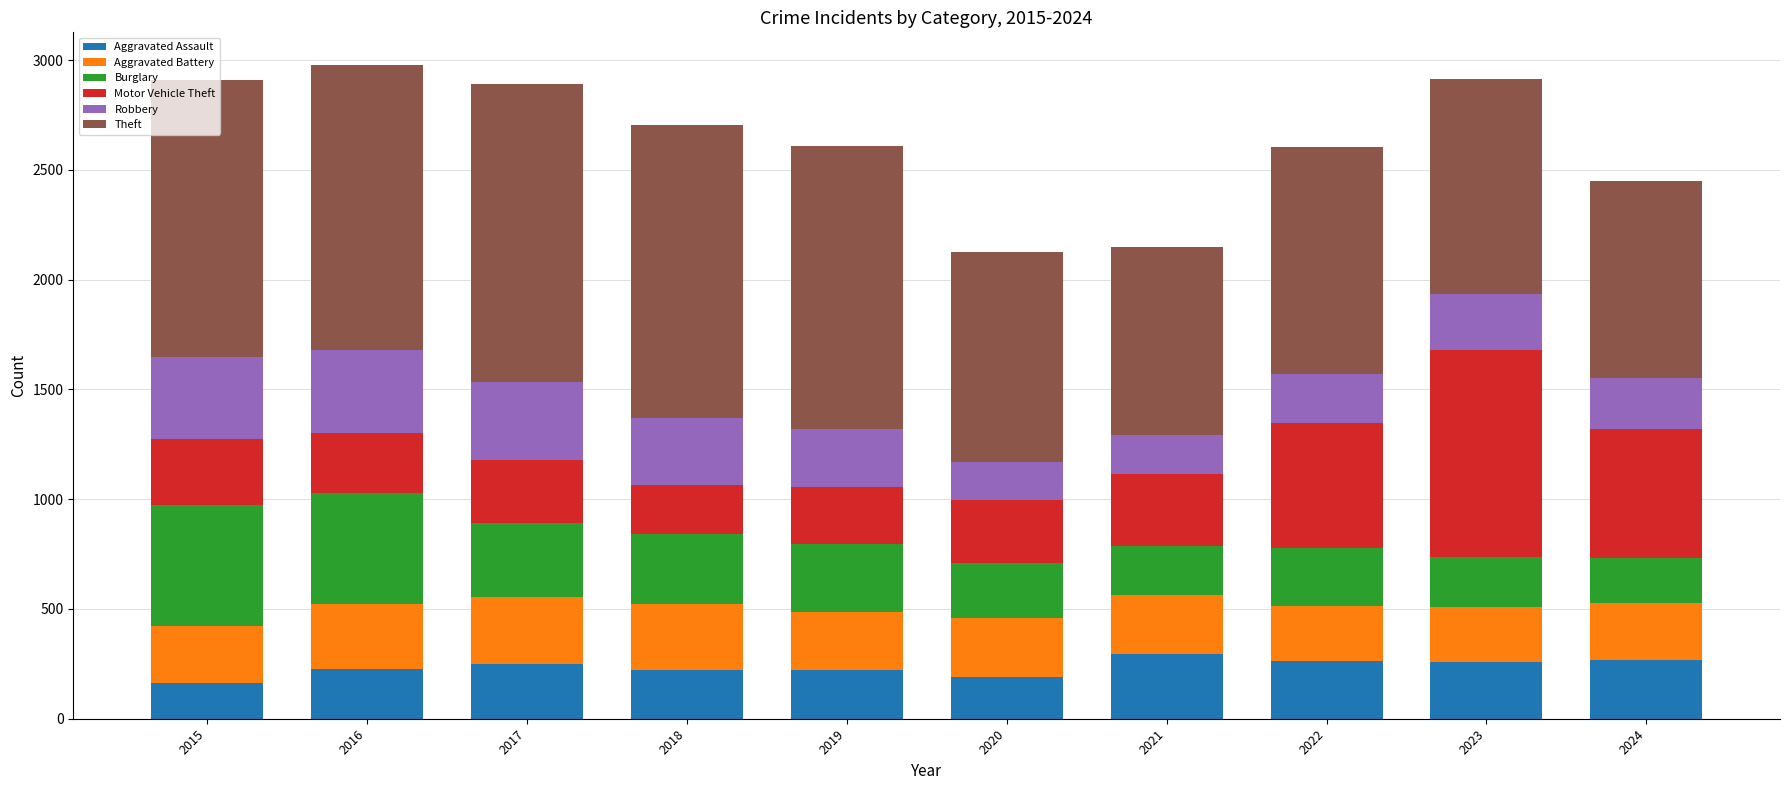

What is the total value across all series at 2024?

2449